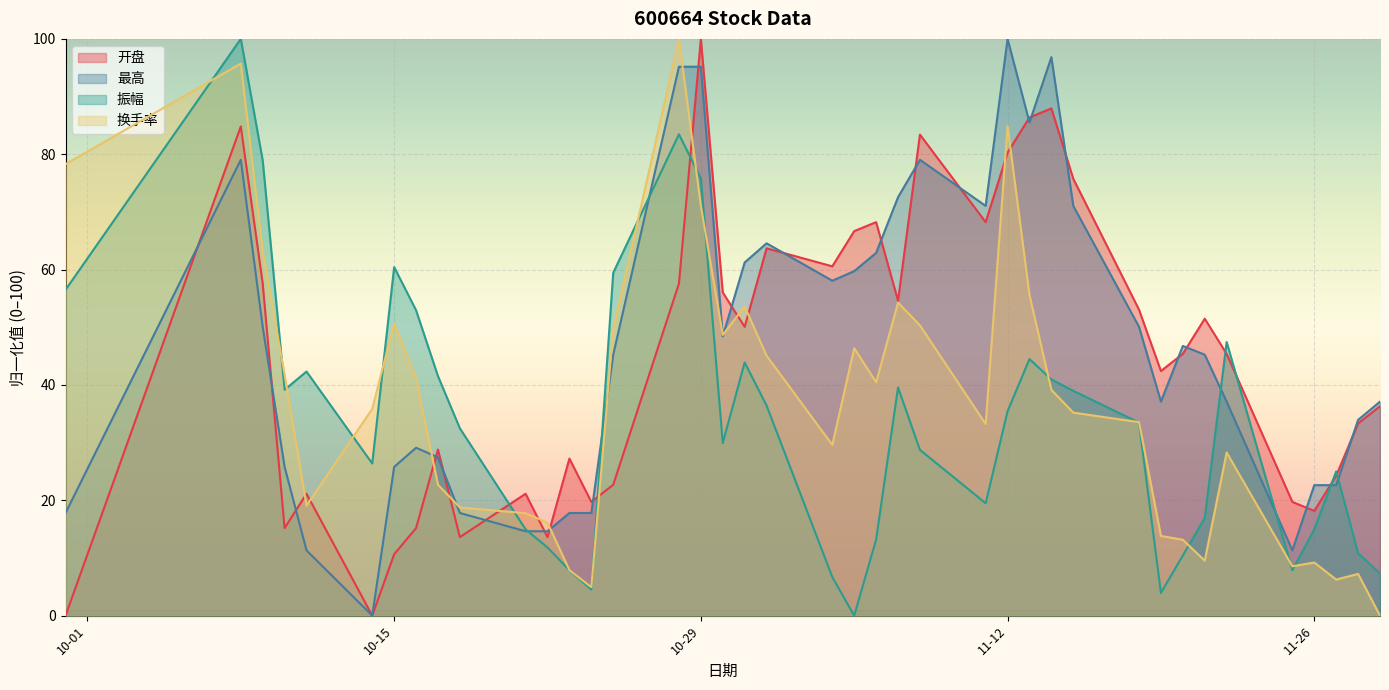

True or false: 振幅 and 开盘 cross at least once.

True